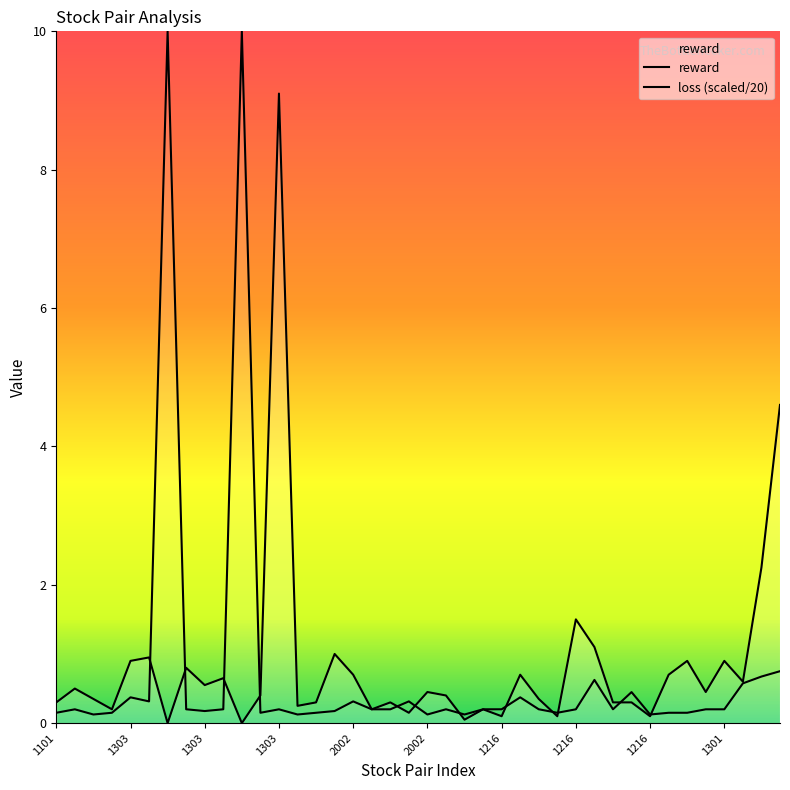

Rank the categories by value from highest to lowest.

1303, 1301, 1301, 1216, 1216, 2002, 1303, 1303, 1301, 1301, 1303, 2002, 1216, 1301, 1303, 1301, 1303, 1303, 2002, 1301, 1303, 2002, 1303, 1216, 1101, 2002, 2002, 1216, 1216, 2002, 1303, 2002, 2002, 2002, 1216, 1216, 1216, 2002, 1303, 1303